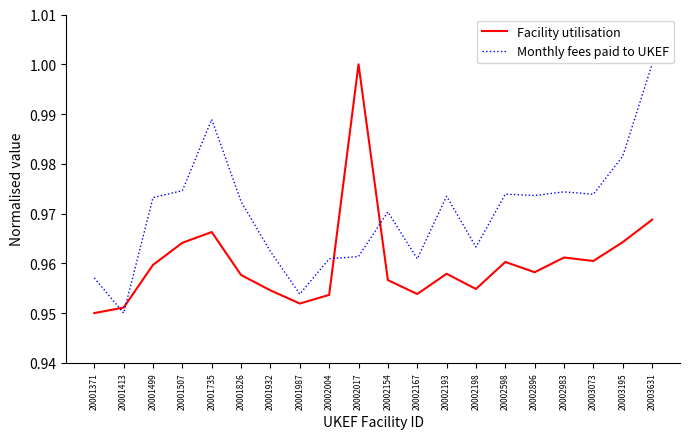

Does the chart display data point markers on the line(s)?

No